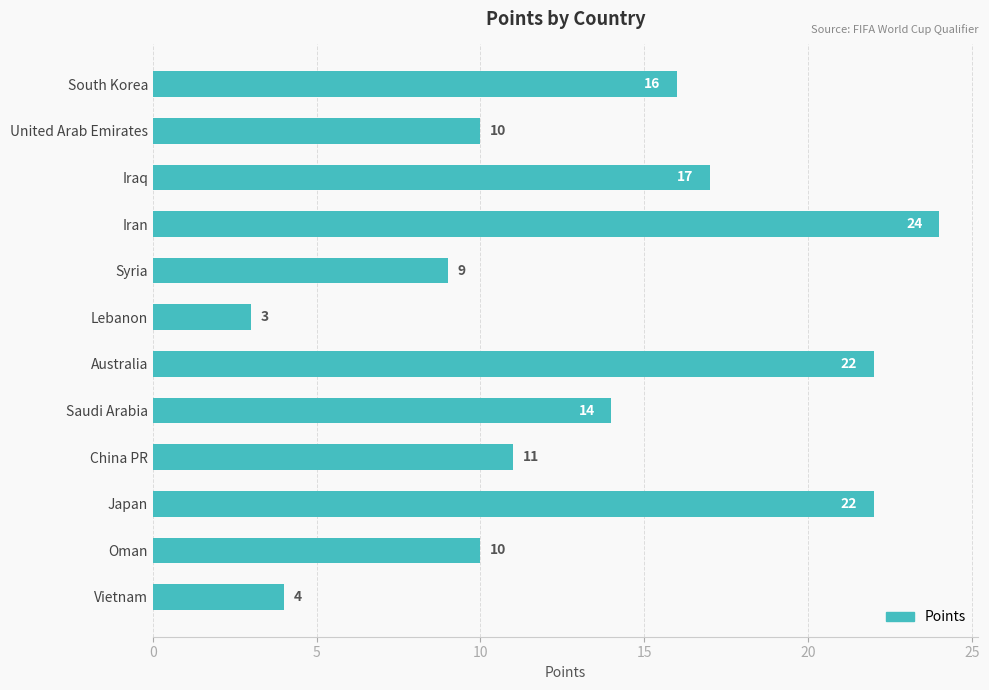

How many data points are less than 14?

6